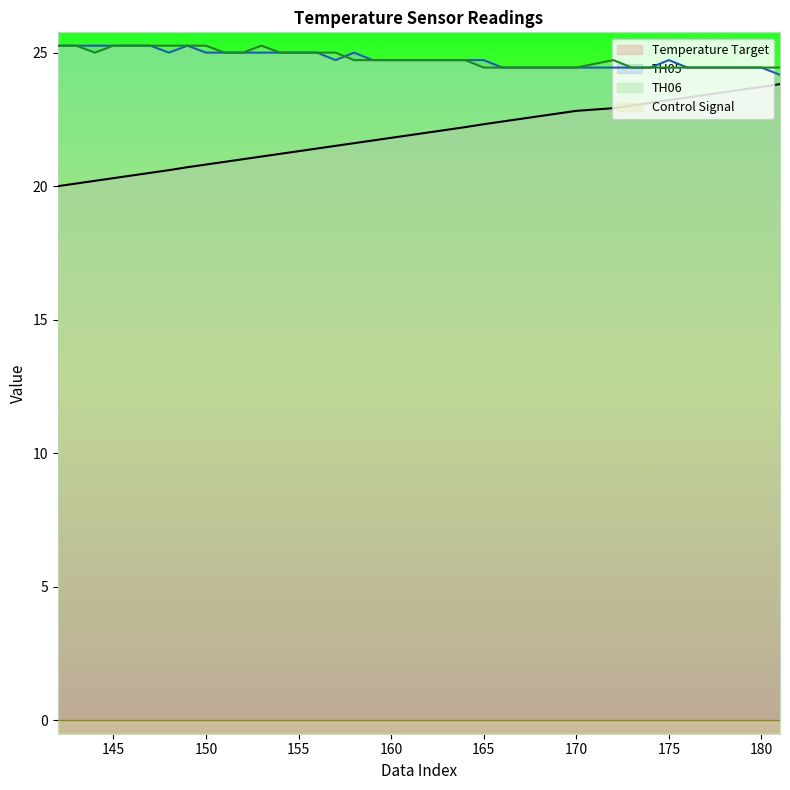

Is it true that TH05 equals 24.4 at 169?

True